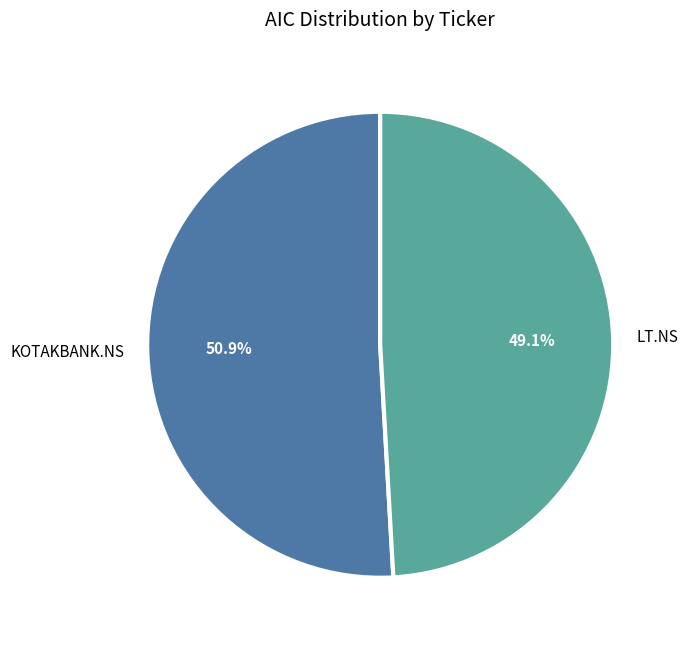

Does LT.NS represent more than half of the total?

No